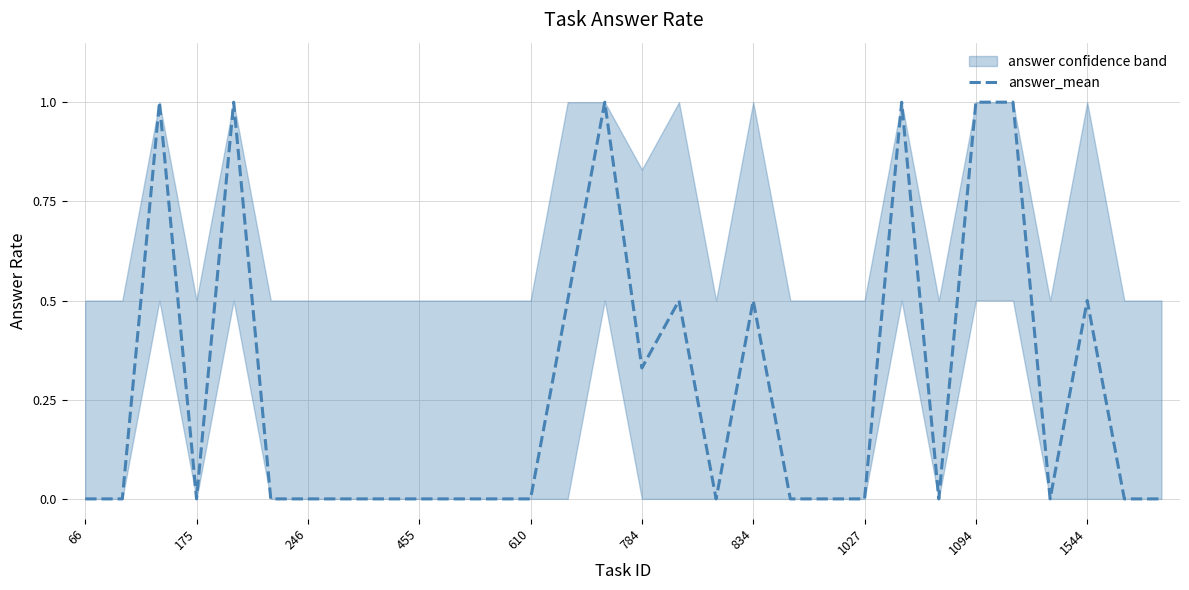

Which category has the lowest value across all series?

66